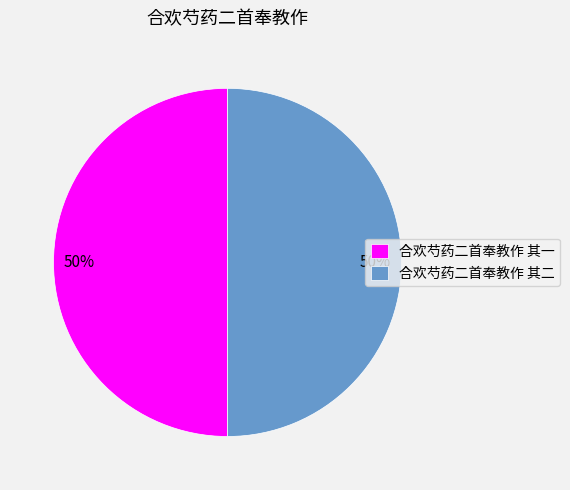

To the nearest percent, what portion does 合欢芍药二首奉教作 其一 represent?

50%